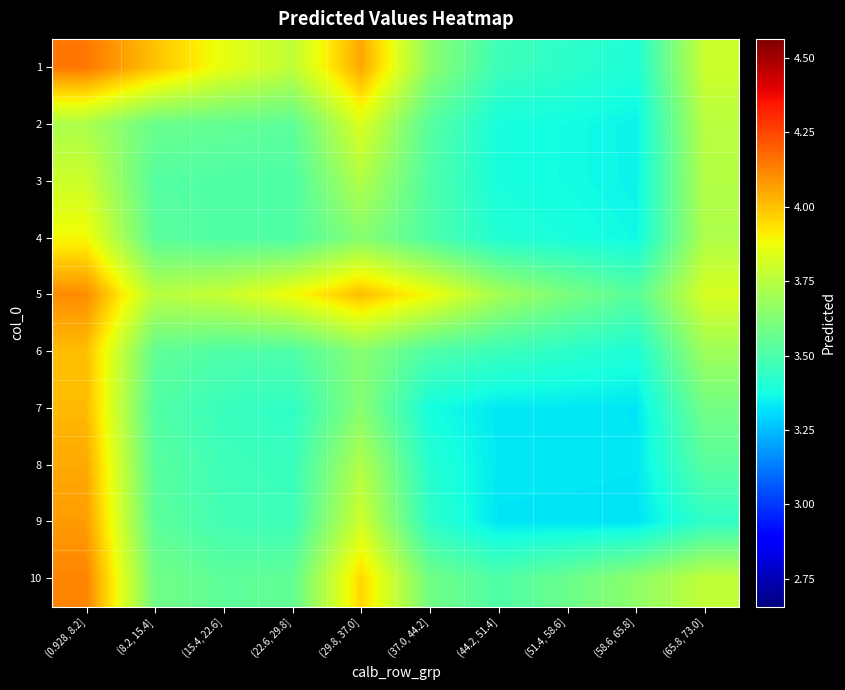

What is the greatest value displayed?

4.1